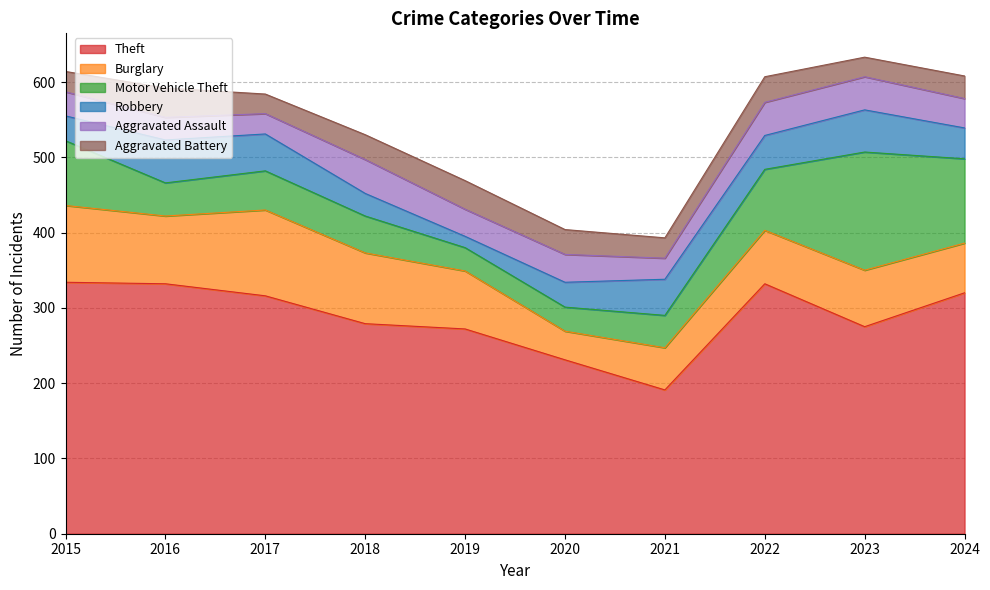

True or false: Theft and Aggravated Battery intersect in this chart.

False